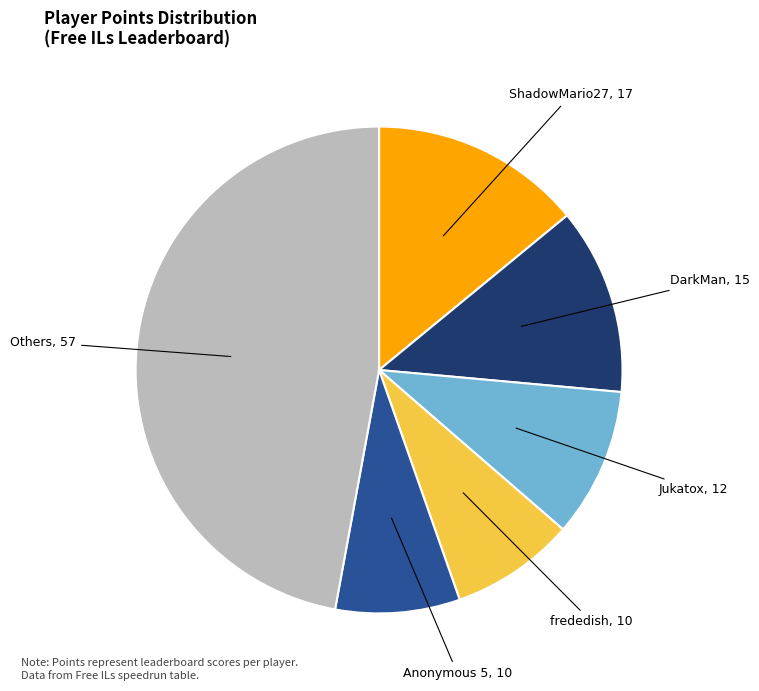

Does any single category account for the majority?

No